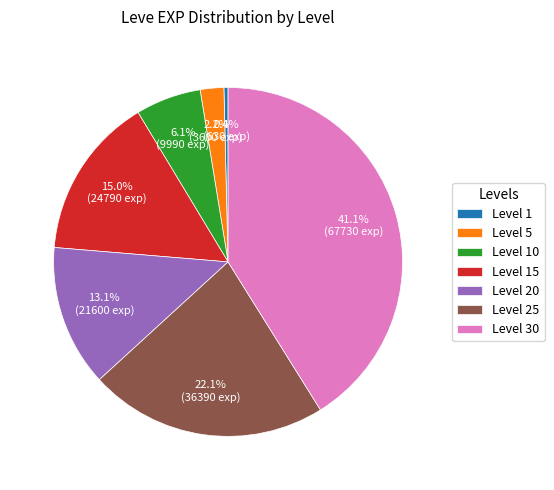

To the nearest percent, what is the combined percentage of Level 25 and Level 5?

24%